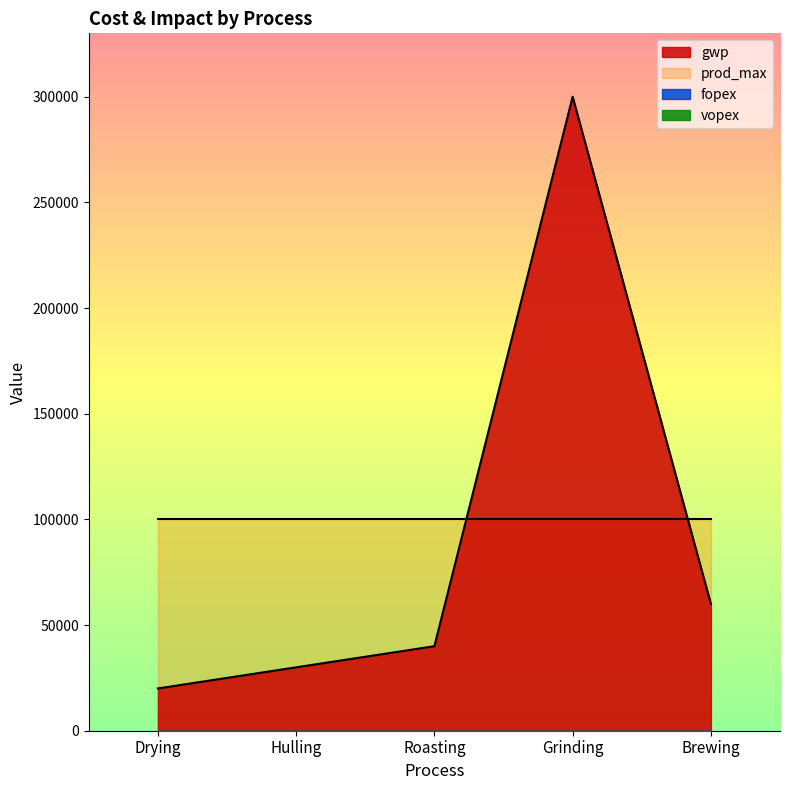

Is it true that vopex equals 1 at Brewing?

True